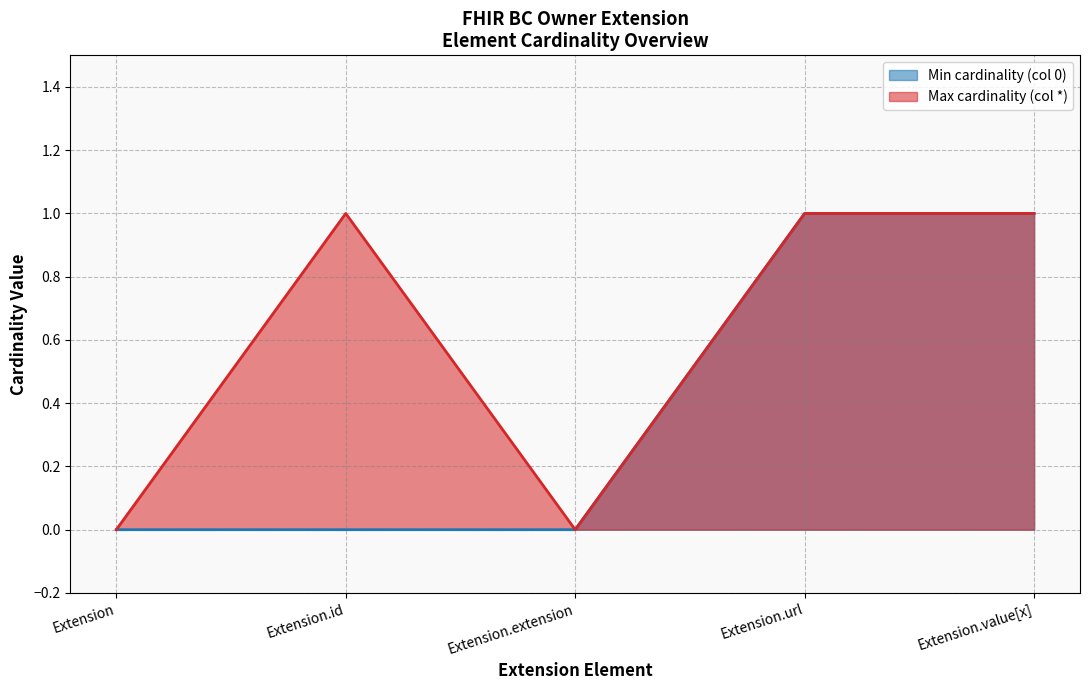

Rank the series at Extension.value[x] from lowest to highest value.

Min cardinality (col 0), Max cardinality (col *)